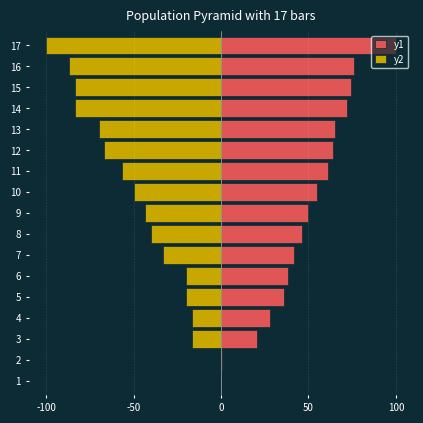

Count the number of categories in the chart.

17